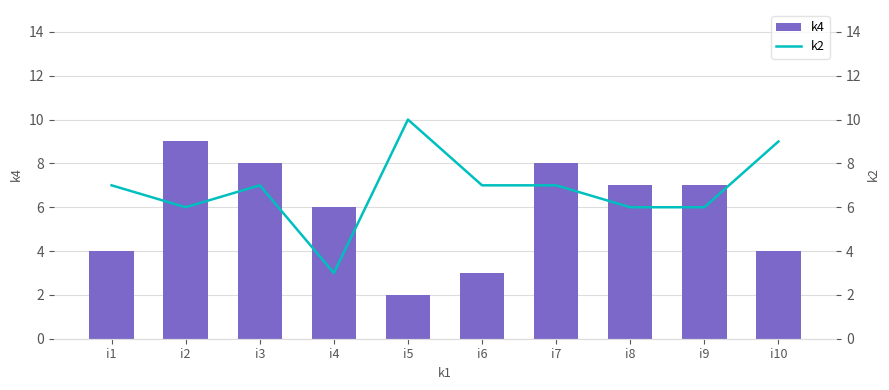

What are all the series names shown in the legend?

k4, k2